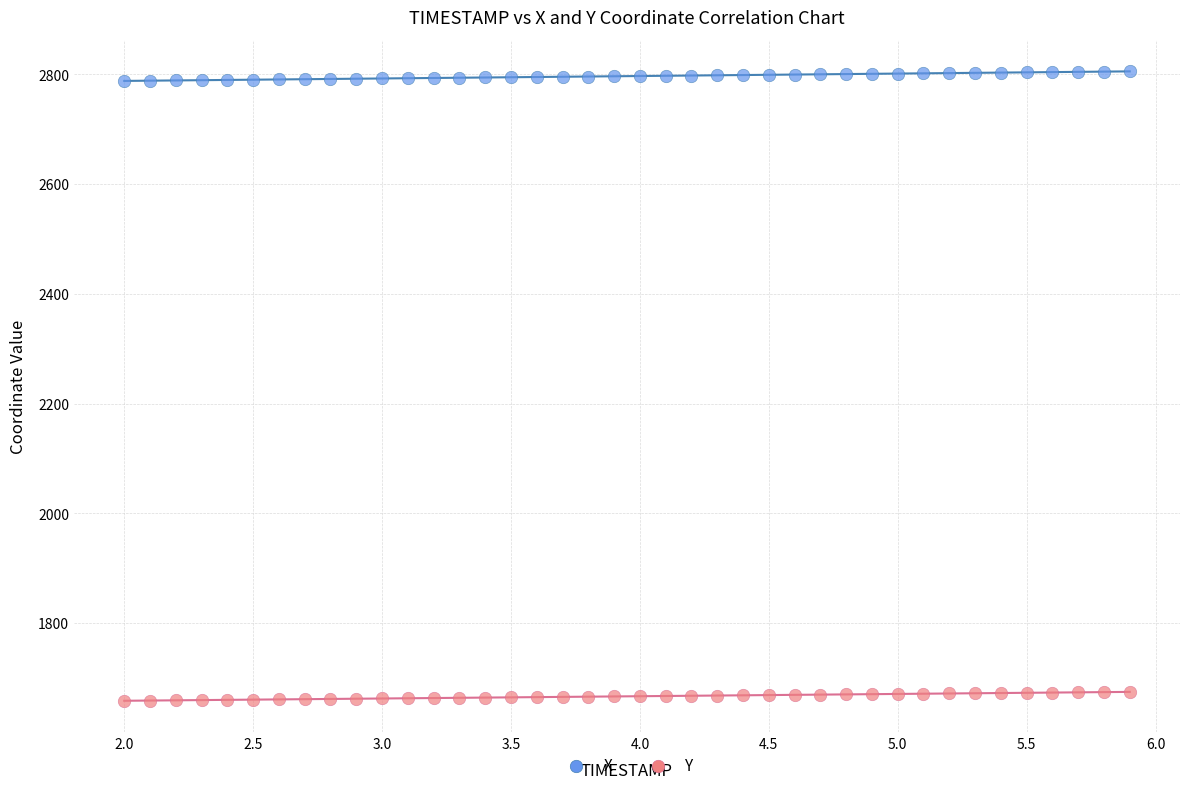

Which series contains the lowest Y value?

Y